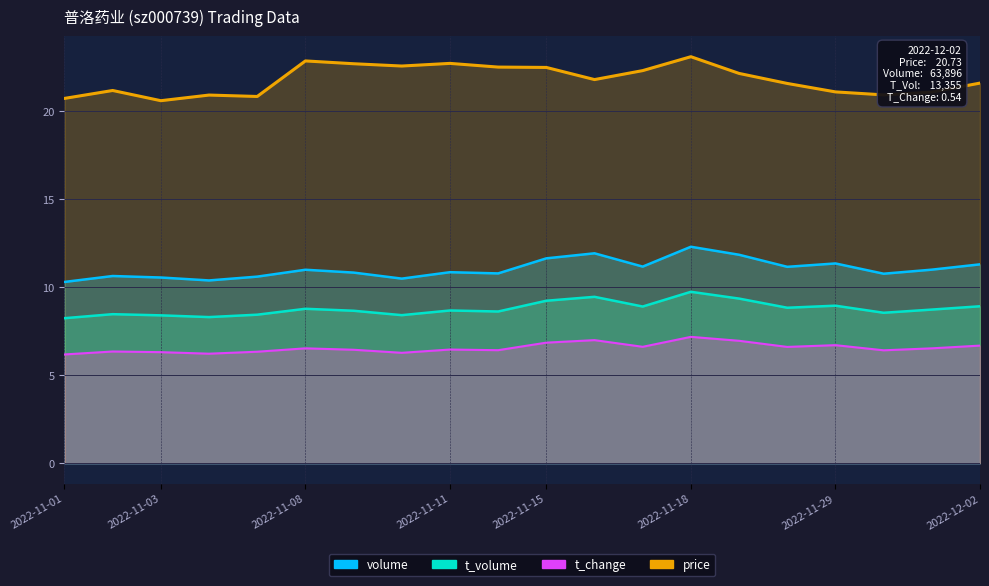

Reading right to left, what are all the values shown in this chart?

price: 21.6	21.1	20.9	21.1	21.6	22.1	23.1	22.3	21.8	22.5	22.5	22.7	22.6	22.7	22.9	20.8	20.9	20.6	21.2	20.7
volume: 11.3	11.0	10.8	11.4	11.2	11.8	12.3	11.2	11.9	11.6	10.8	10.9	10.5	10.8	11.0	10.6	10.4	10.6	10.6	10.3
t_volume: 8.9	8.7	8.5	9.0	8.8	9.4	9.7	8.9	9.5	9.2	8.6	8.7	8.4	8.7	8.8	8.4	8.3	8.4	8.5	8.2
t_change: 6.7	6.5	6.4	6.7	6.6	7.0	7.2	6.6	7.0	6.9	6.4	6.5	6.3	6.4	6.5	6.3	6.2	6.3	6.3	6.2